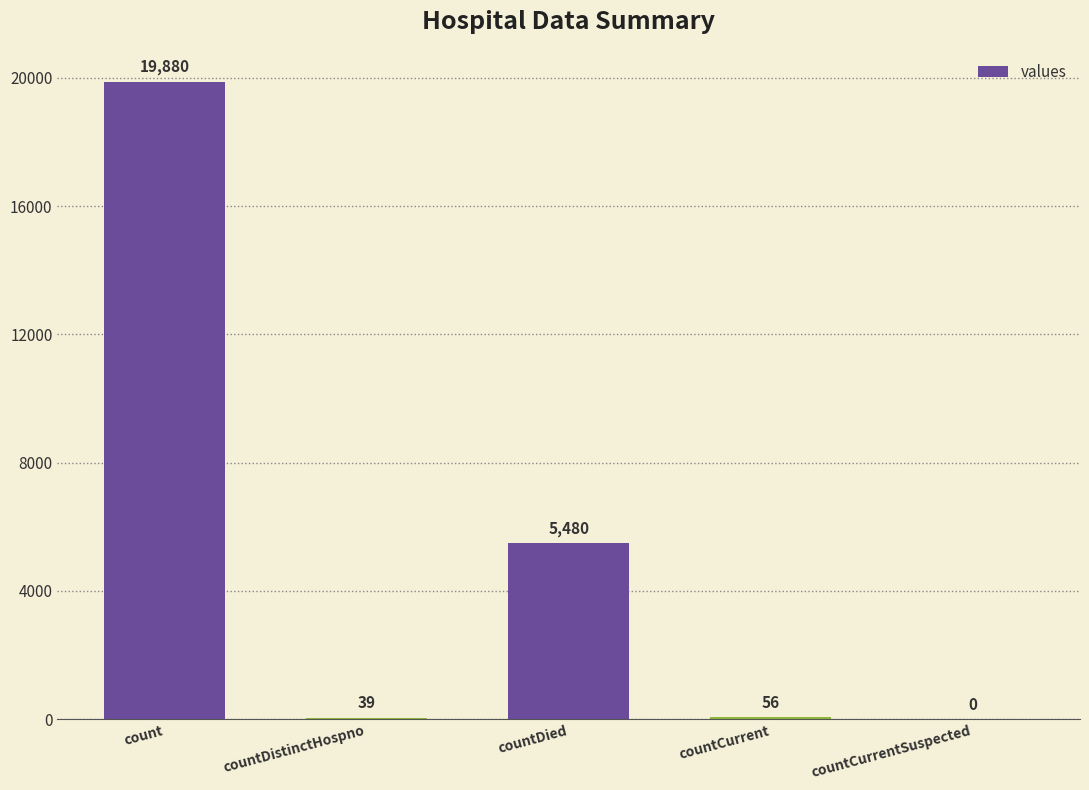

The value at countCurrentSuspected is 0. True or false?

True